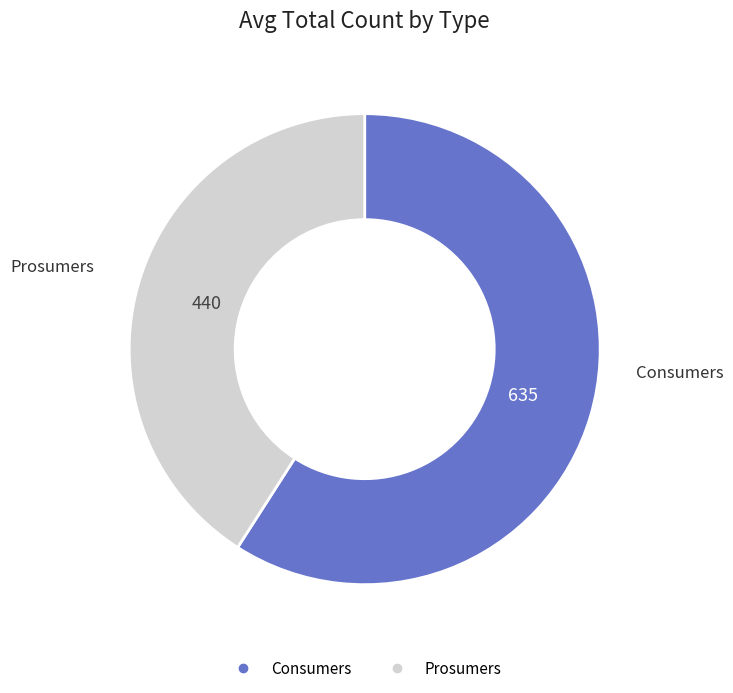

Rank the categories by value from highest to lowest.

Consumers, Prosumers